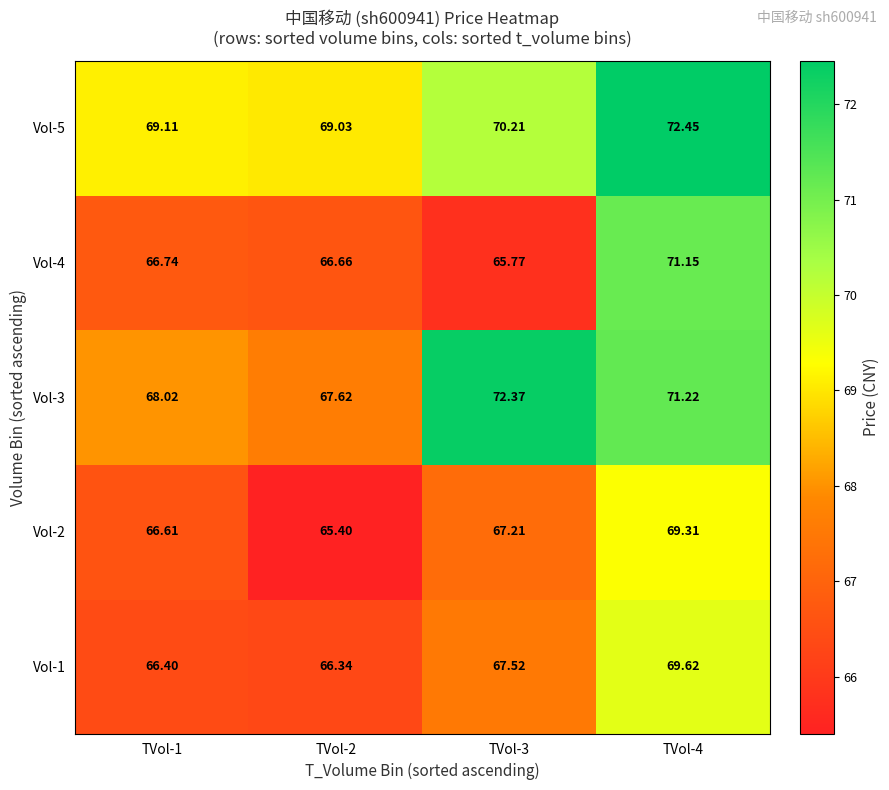

Reading left to right, transcribe all the data shown in this chart.

row_0: TVol-1=66.4	TVol-2=66.3	TVol-3=67.5	TVol-4=69.6
row_1: TVol-1=66.6	TVol-2=65.4	TVol-3=67.2	TVol-4=69.3
row_2: TVol-1=68.0	TVol-2=67.6	TVol-3=72.4	TVol-4=71.2
row_3: TVol-1=66.7	TVol-2=66.7	TVol-3=65.8	TVol-4=71.2
row_4: TVol-1=69.1	TVol-2=69.0	TVol-3=70.2	TVol-4=72.5